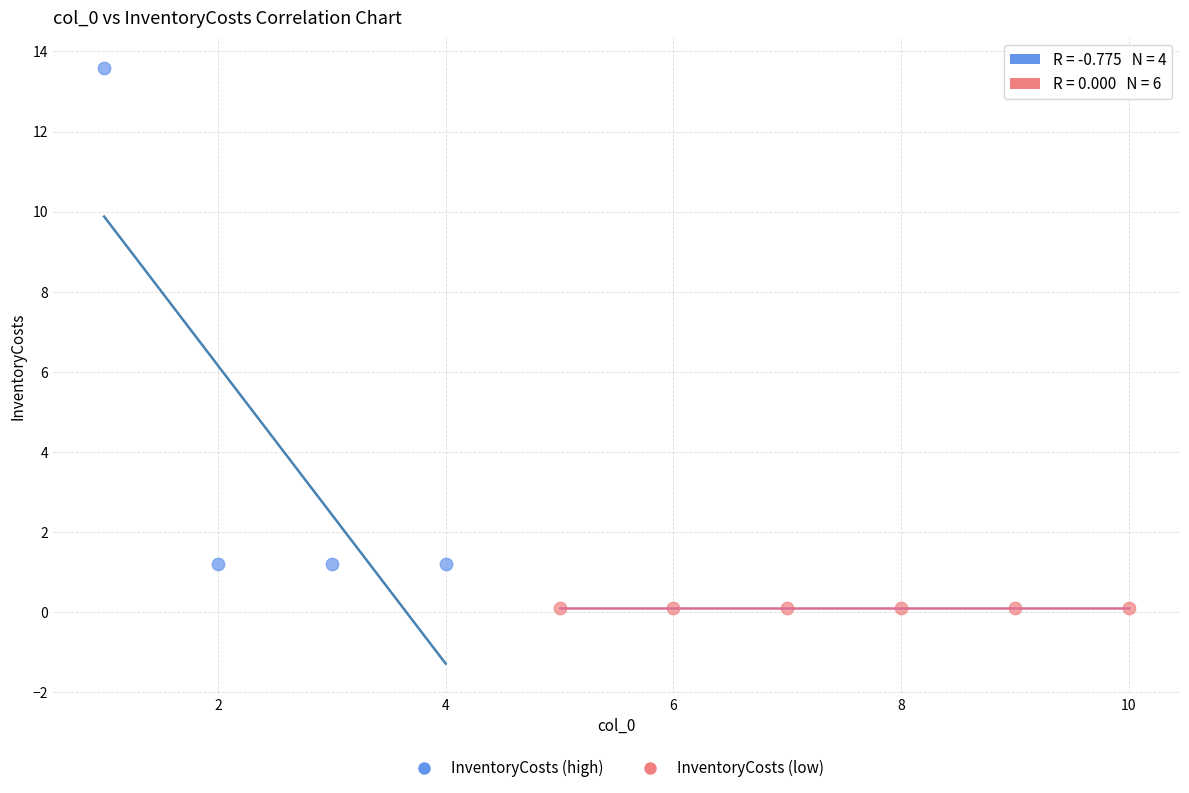

Which series contains the highest Y value?

InventoryCosts (high)